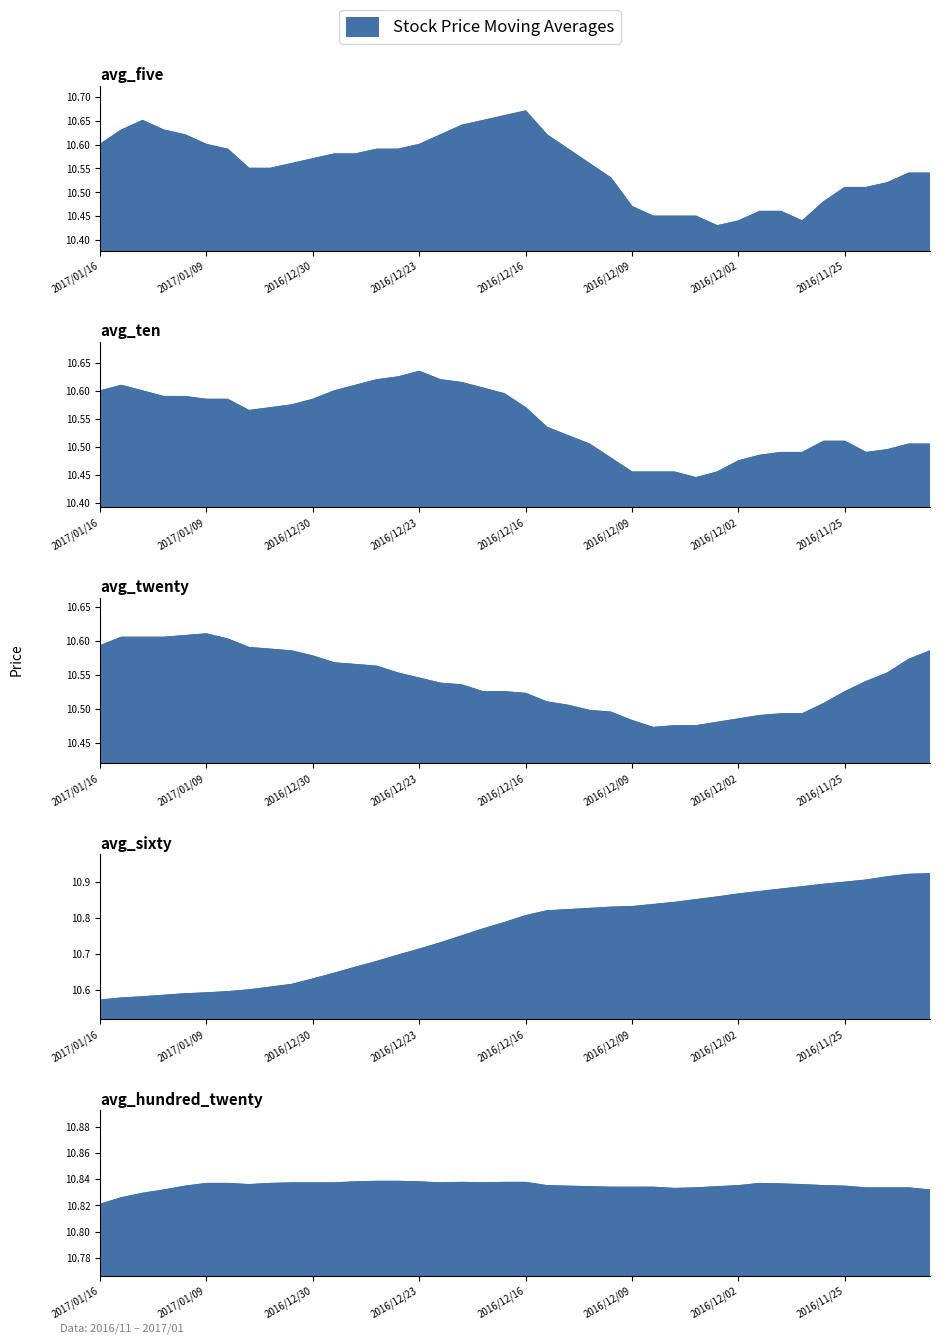

What is the total value across all series at 2016/12/09?

53.1